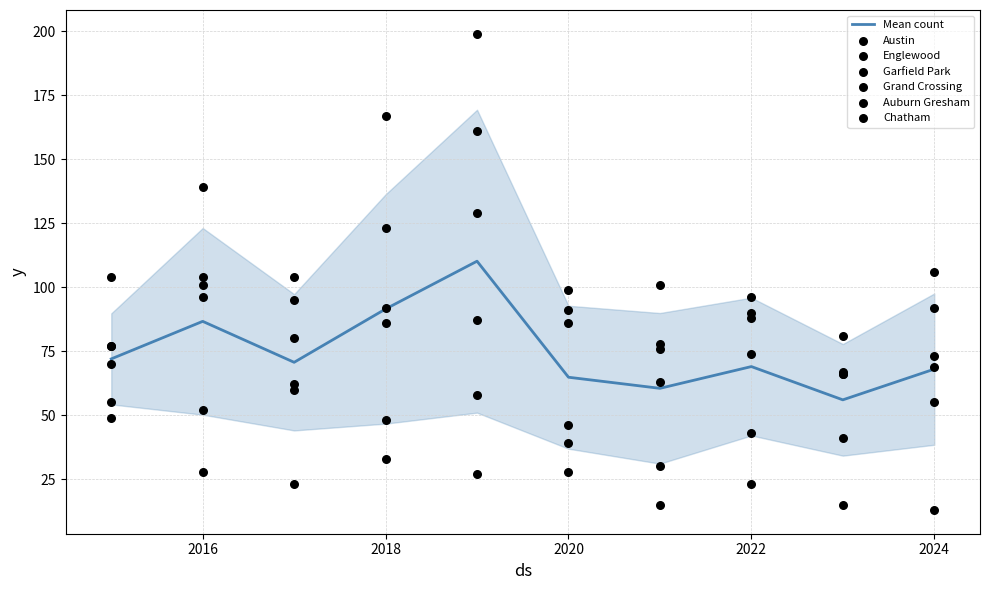

Which series has the widest spread of Y values?

Garfield Park